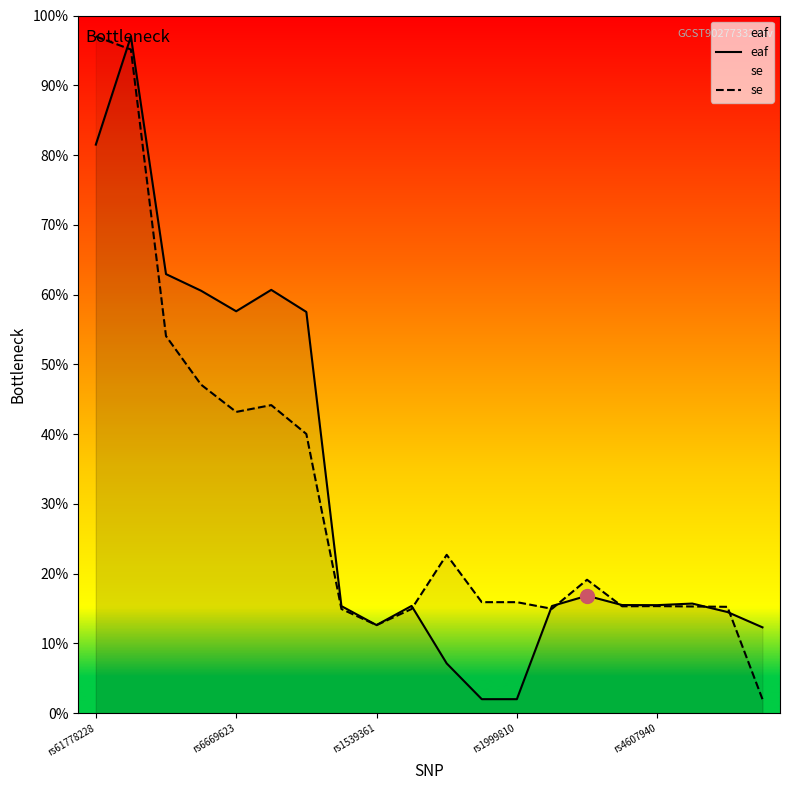

What is the average value of the eaf series?

0.3